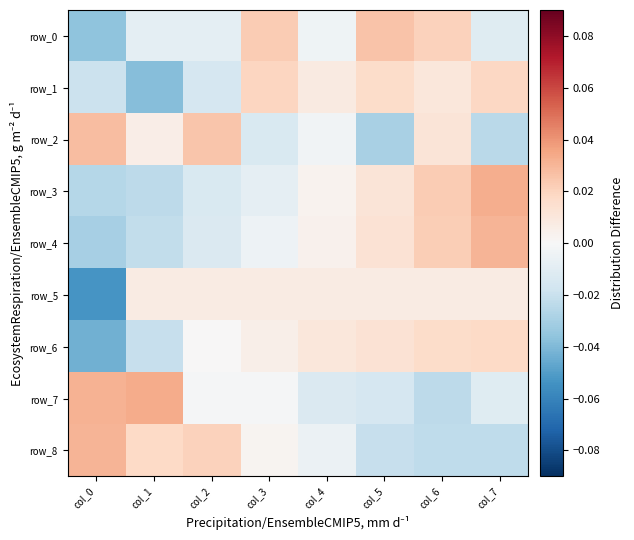

Reading left to right, extract all data points from this chart.

row_0: col_0=-0.0	col_1=-0.0	col_2=-0.0	col_3=0.0	col_4=-0.0	col_5=0.0	col_6=0.0	col_7=-0.0
row_1: col_0=-0.0	col_1=-0.0	col_2=-0.0	col_3=0.0	col_4=0.0	col_5=0.0	col_6=0.0	col_7=0.0
row_2: col_0=0.0	col_1=0.0	col_2=0.0	col_3=-0.0	col_4=-0.0	col_5=-0.0	col_6=0.0	col_7=-0.0
row_3: col_0=-0.0	col_1=-0.0	col_2=-0.0	col_3=-0.0	col_4=0.0	col_5=0.0	col_6=0.0	col_7=0.0
row_4: col_0=-0.0	col_1=-0.0	col_2=-0.0	col_3=-0.0	col_4=0.0	col_5=0.0	col_6=0.0	col_7=0.0
row_5: col_0=-0.1	col_1=0.0	col_2=0.0	col_3=0.0	col_4=0.0	col_5=0.0	col_6=0.0	col_7=0.0
row_6: col_0=-0.0	col_1=-0.0	col_2=0.0	col_3=0.0	col_4=0.0	col_5=0.0	col_6=0.0	col_7=0.0
row_7: col_0=0.0	col_1=0.0	col_2=-0.0	col_3=-0.0	col_4=-0.0	col_5=-0.0	col_6=-0.0	col_7=-0.0
row_8: col_0=0.0	col_1=0.0	col_2=0.0	col_3=0.0	col_4=-0.0	col_5=-0.0	col_6=-0.0	col_7=-0.0